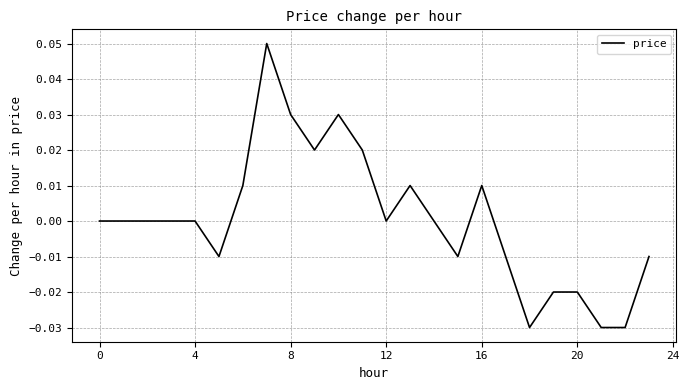

How many lines are shown in the chart?

1